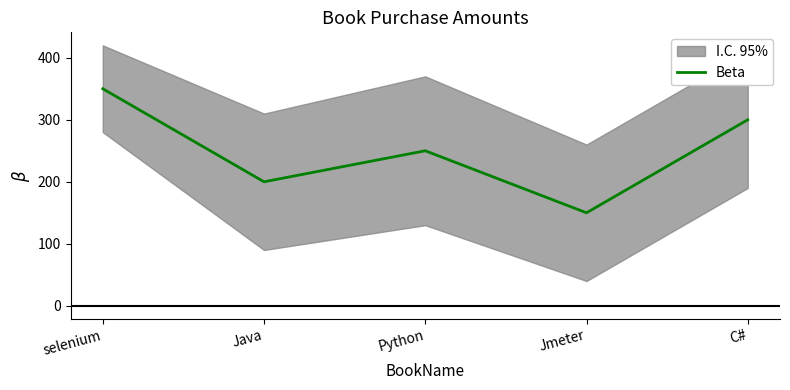

How many values are between 200 and 300?

3